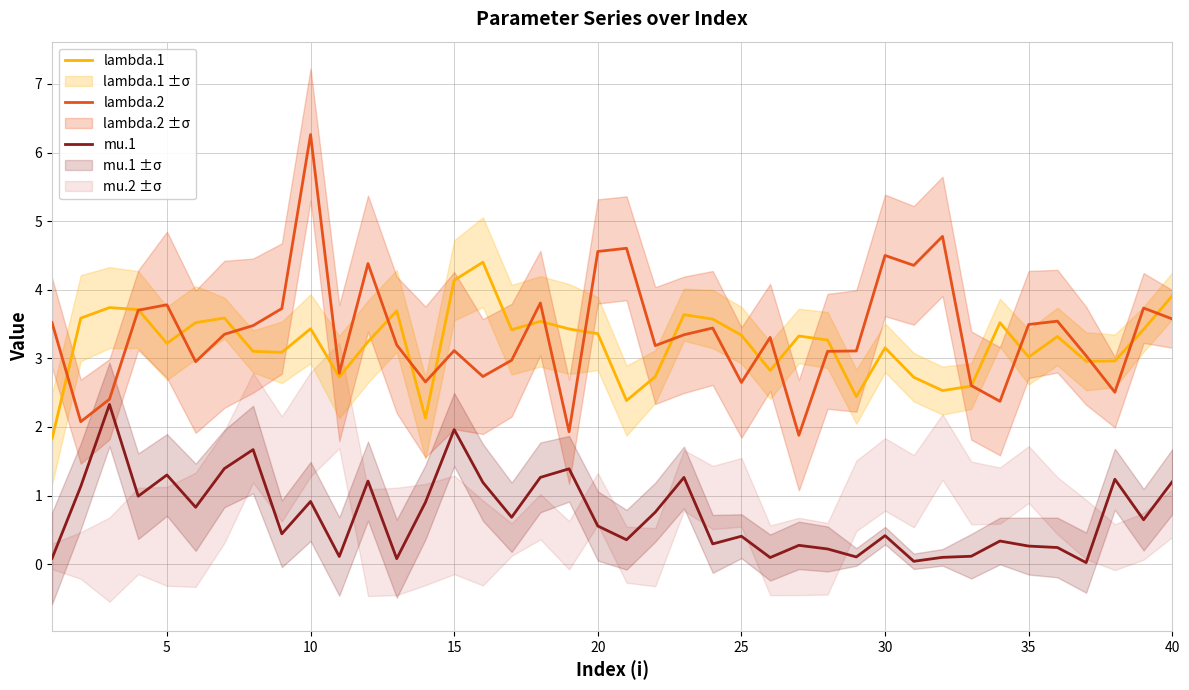

What is the sum of all lambda.1 values?

128.5